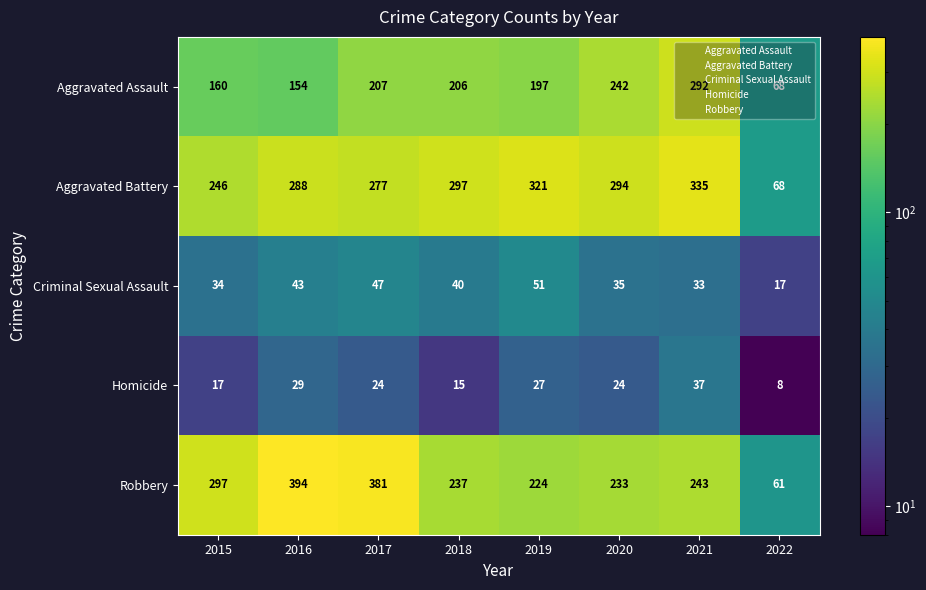

At which category does the chart reach its peak across all series?

2016